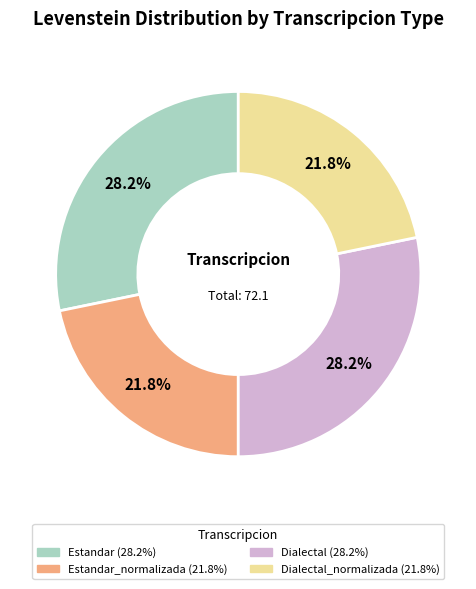

How many segments does this pie chart have?

4